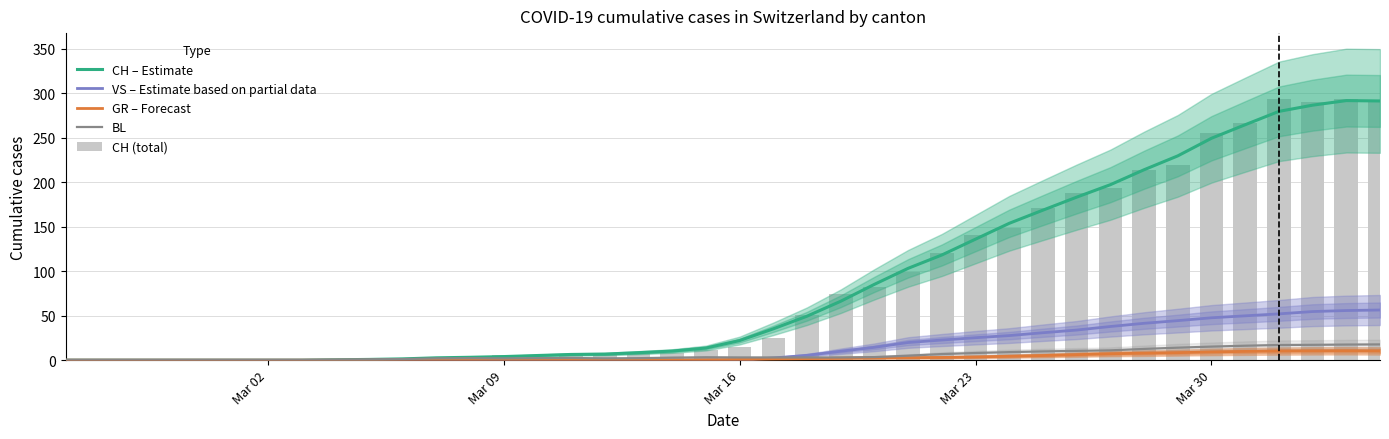

Which series has the largest total across all categories?

CH – Estimate